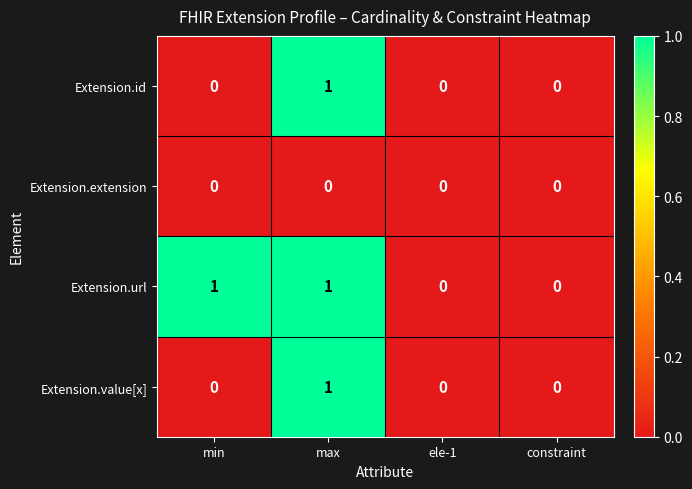

Is the value of Extension.url at min greater than the value of Extension.extension at ele-1?

Yes